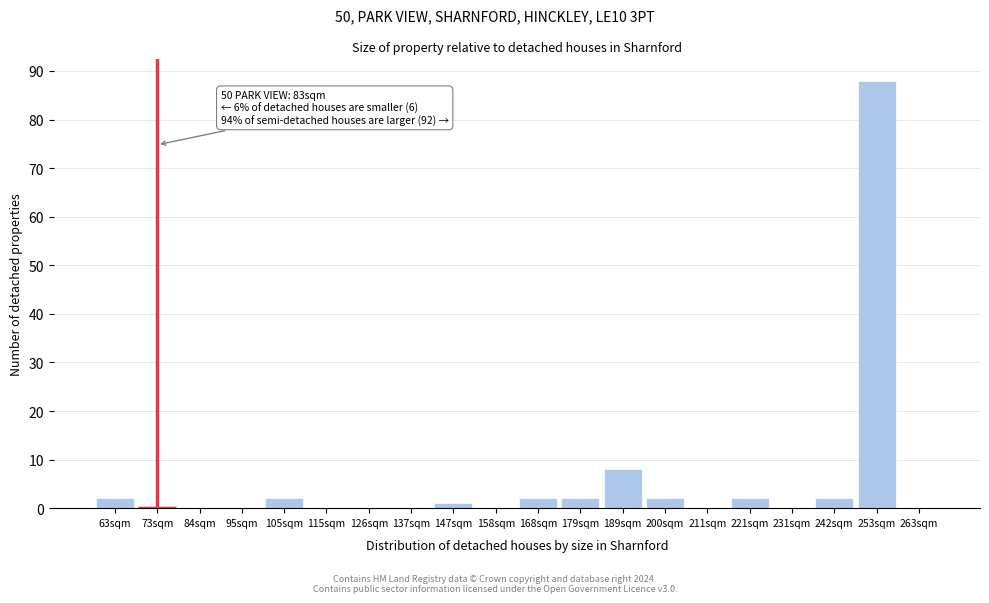

Reading right to left, what are all the values shown in this chart?

263sqm=0	253sqm=88	242sqm=2	231sqm=0	221sqm=2	211sqm=0	200sqm=2	189sqm=8	179sqm=2	168sqm=2	158sqm=0	147sqm=1	137sqm=0	126sqm=0	115sqm=0	105sqm=2	95sqm=0	84sqm=0	73sqm=0	63sqm=2